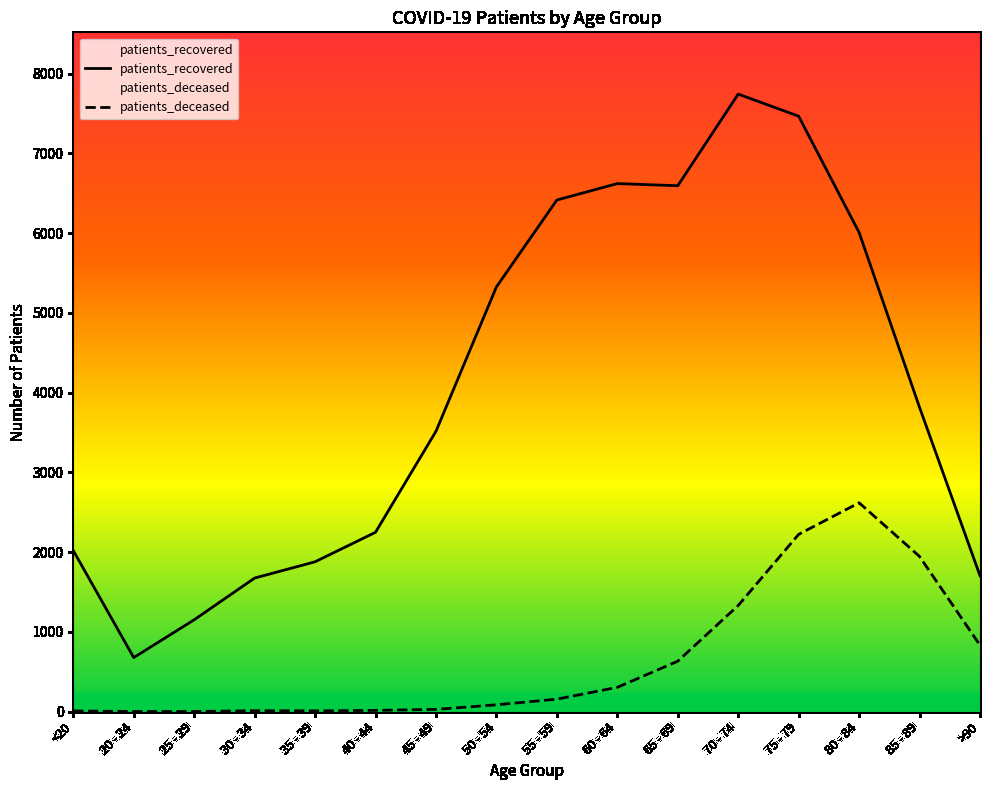

What is the value of the patients_recovered point at the 11th from the left?

6595